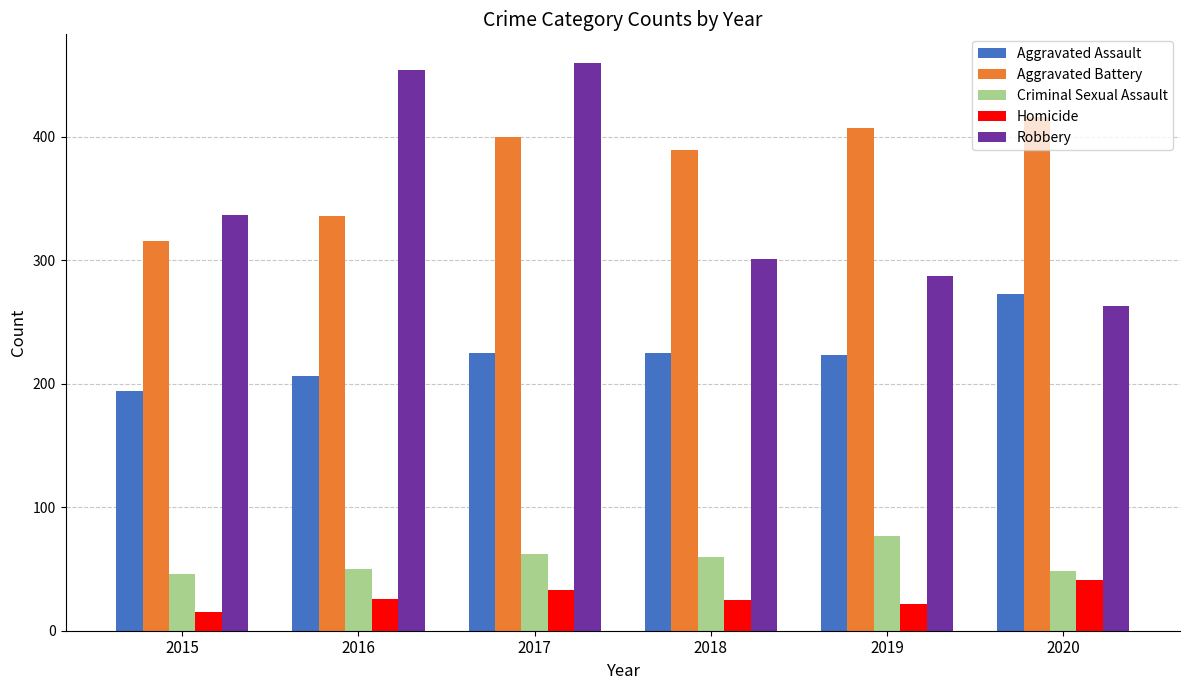

Rank the series by their maximum value, from lowest to highest.

Homicide, Criminal Sexual Assault, Aggravated Assault, Aggravated Battery, Robbery